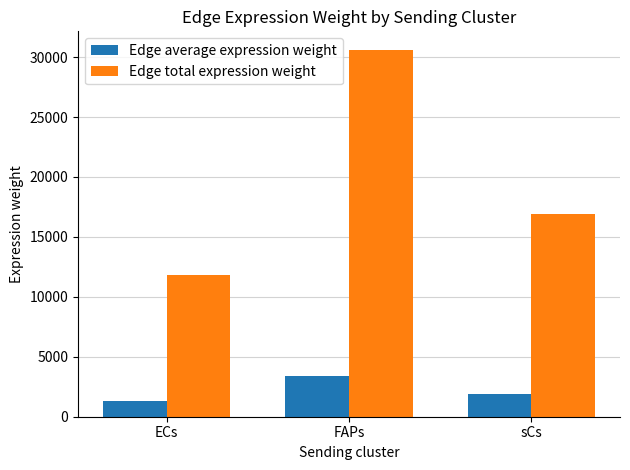

Which category has the lowest value across all series?

ECs